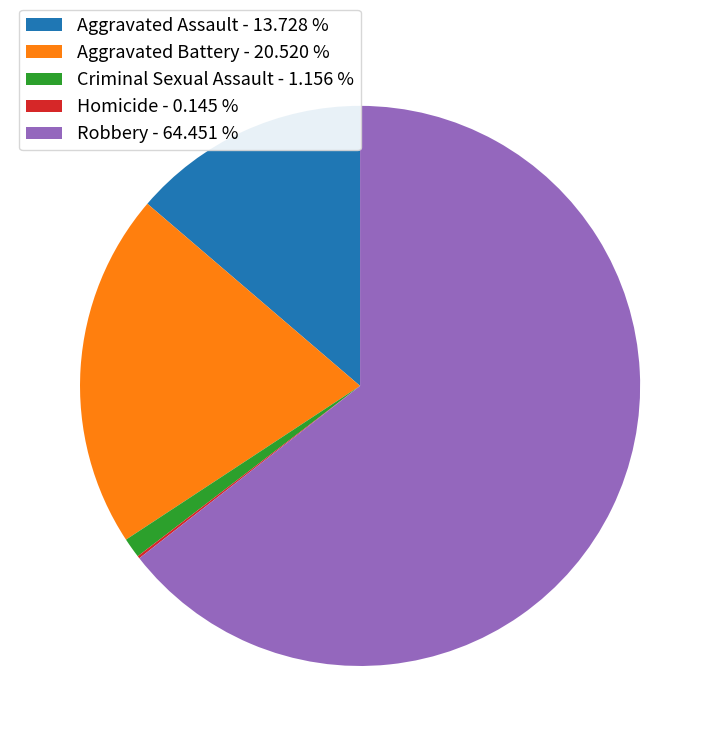

Approximately how many times larger is the value at Robbery - 64.451 % compared to Aggravated Battery - 20.520 %?

3.1